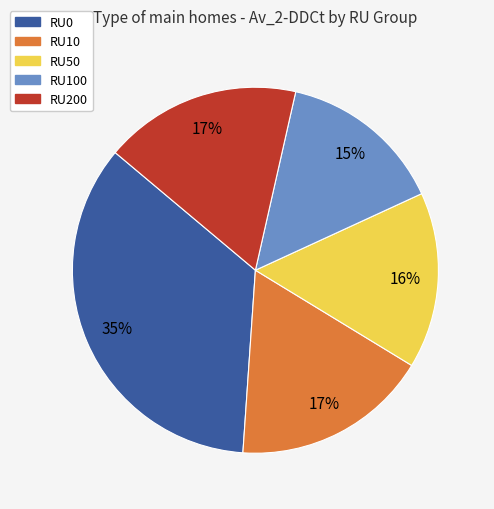

What is the largest slice in the pie chart?

RU0